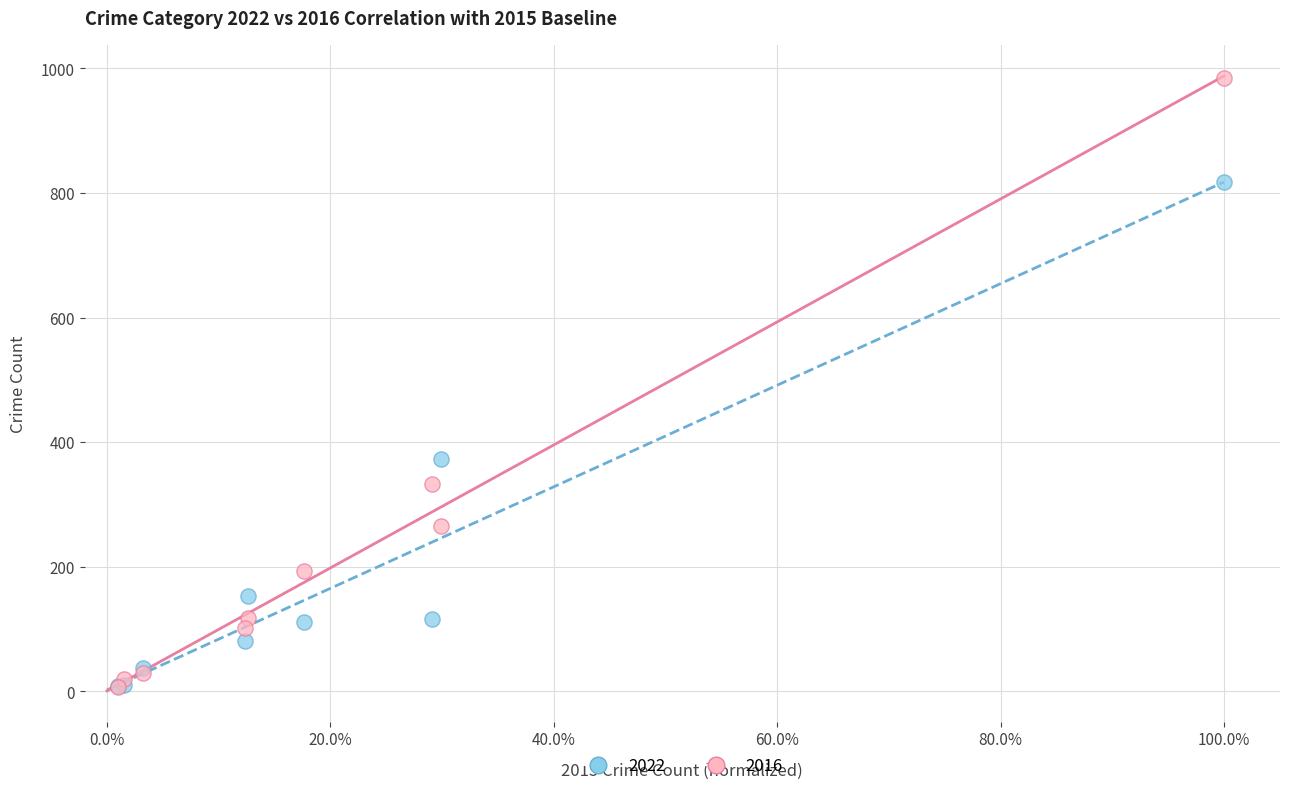

Across all series, what Y value is closest to 495?

373